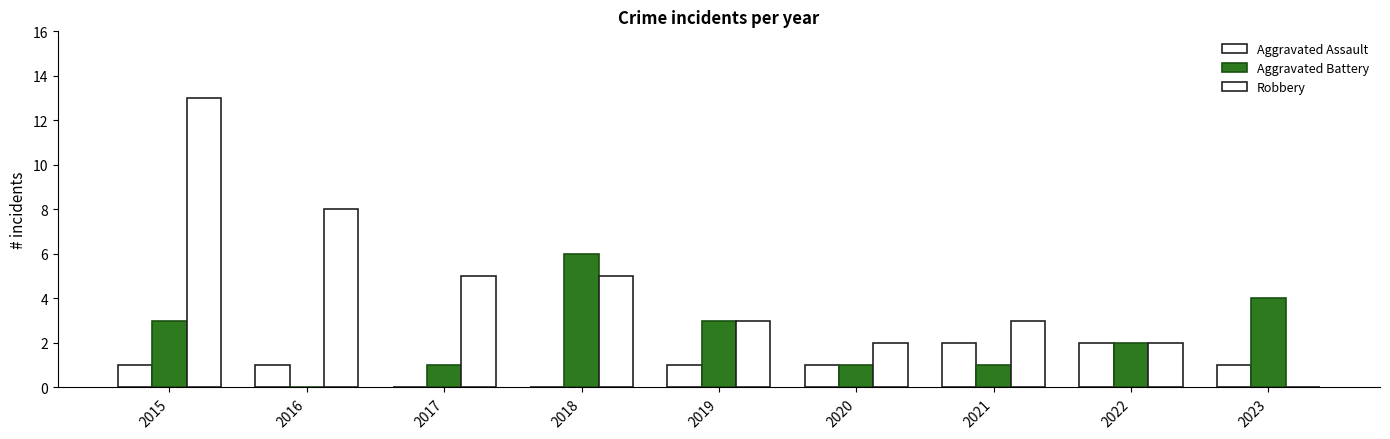

What is the total value across all series at 2022?

6